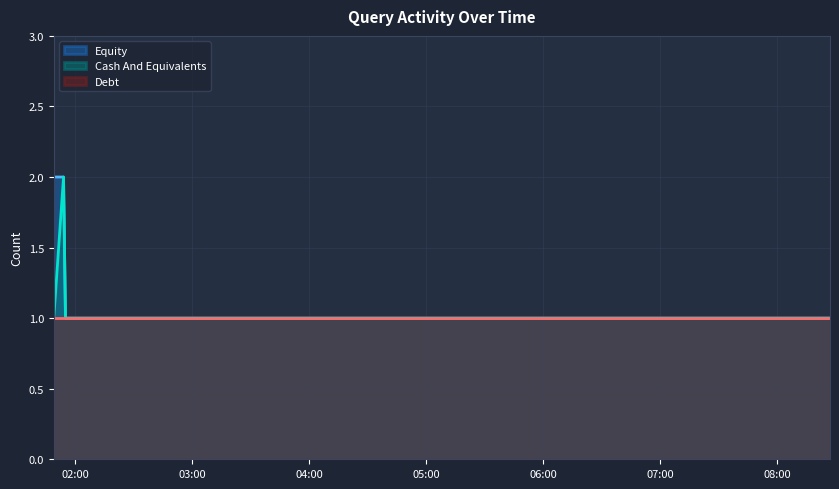

What is the maximum value shown in the chart?

2